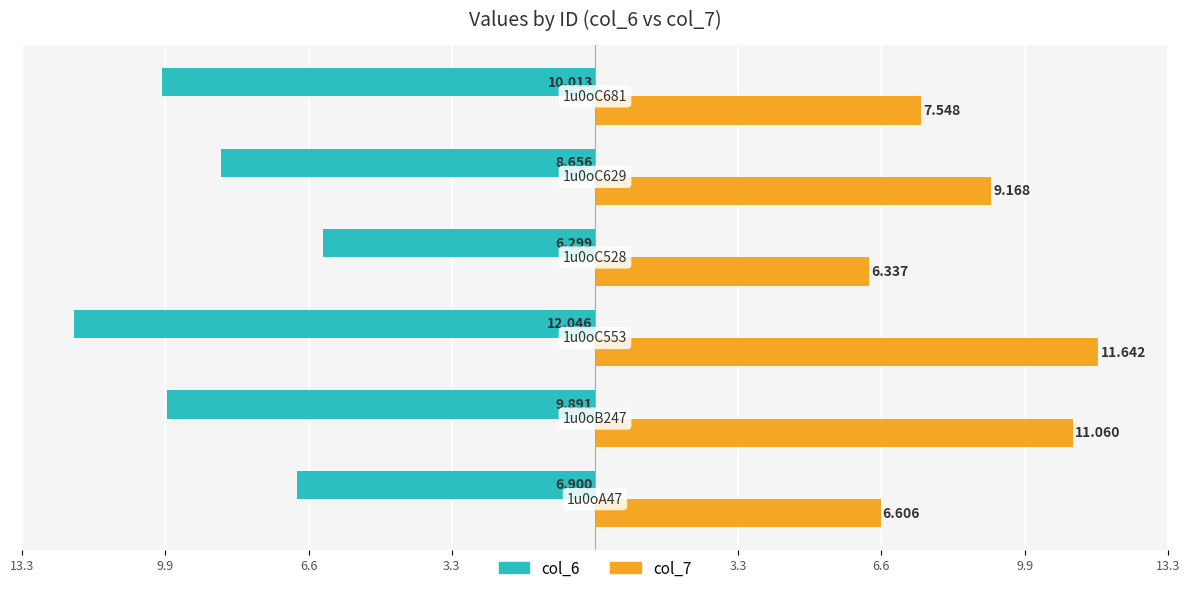

What are all the series names shown in the legend?

col_6, col_7